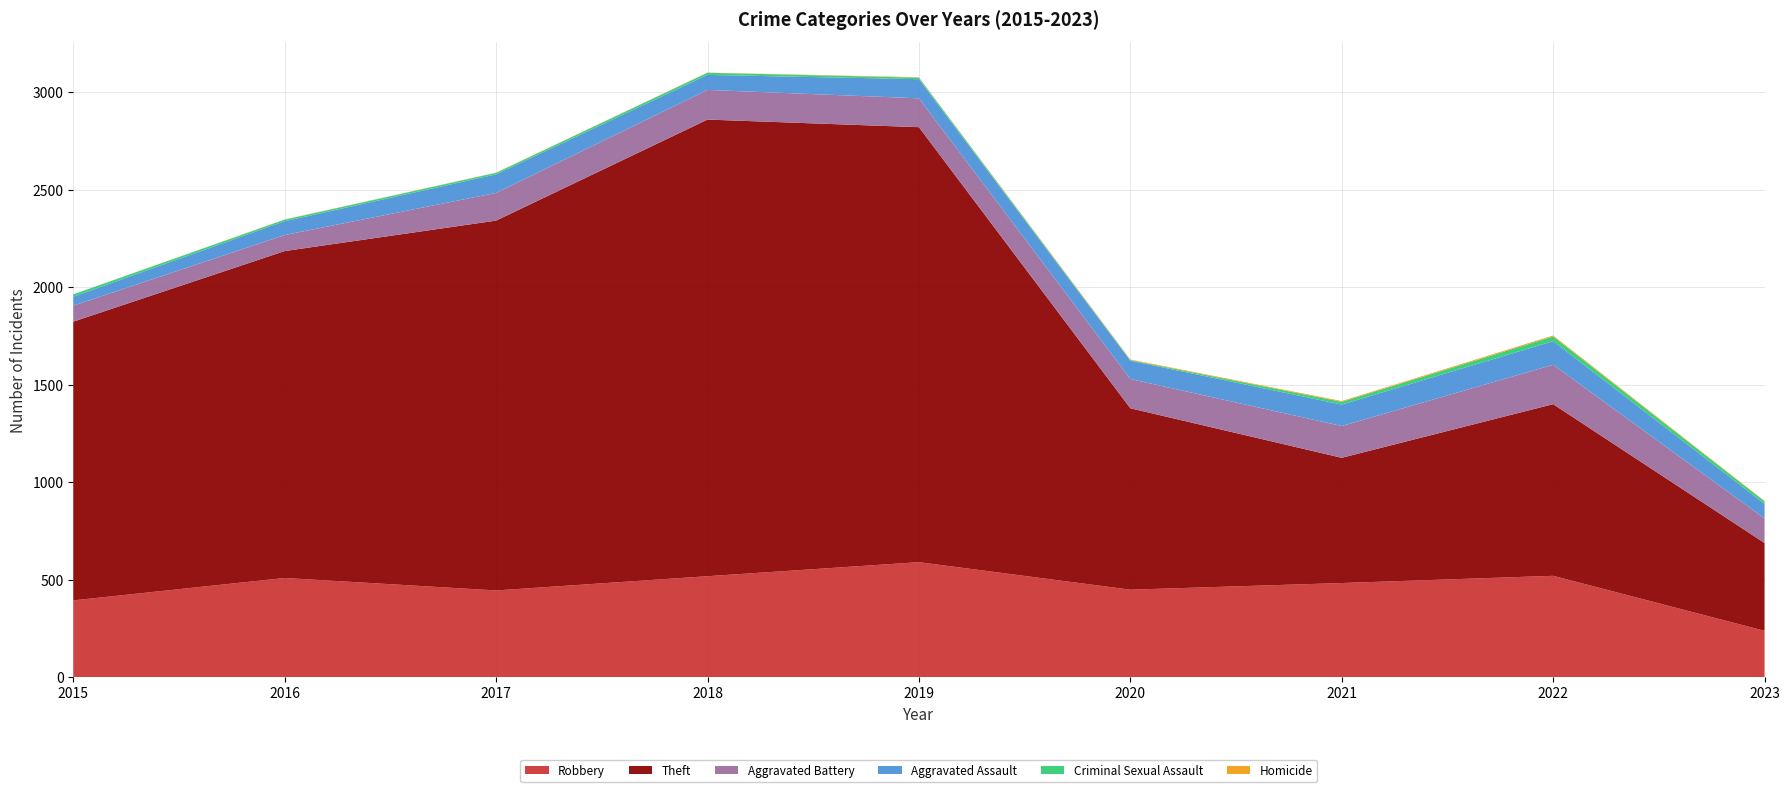

Reading right to left, what are all the values shown in this chart?

Robbery: 239	521	484	450	591	519	446	510	395
Theft: 450	880	642	930	2230	2341	1896	1676	1429
Aggravated Battery: 126	202	163	150	148	152	142	82	82
Aggravated Assault: 75	121	110	94	98	77	95	71	46
Criminal Sexual Assault: 13	24	14	3	8	11	8	8	12
Homicide: 2	5	4	3	2	1	1	1	0